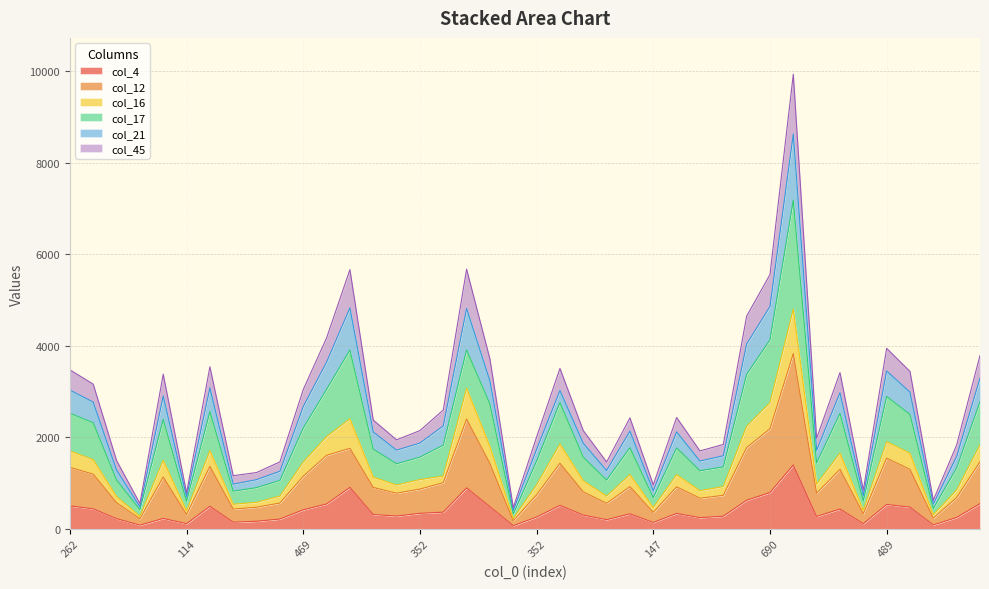

Does the chart display data point markers on the line(s)?

No